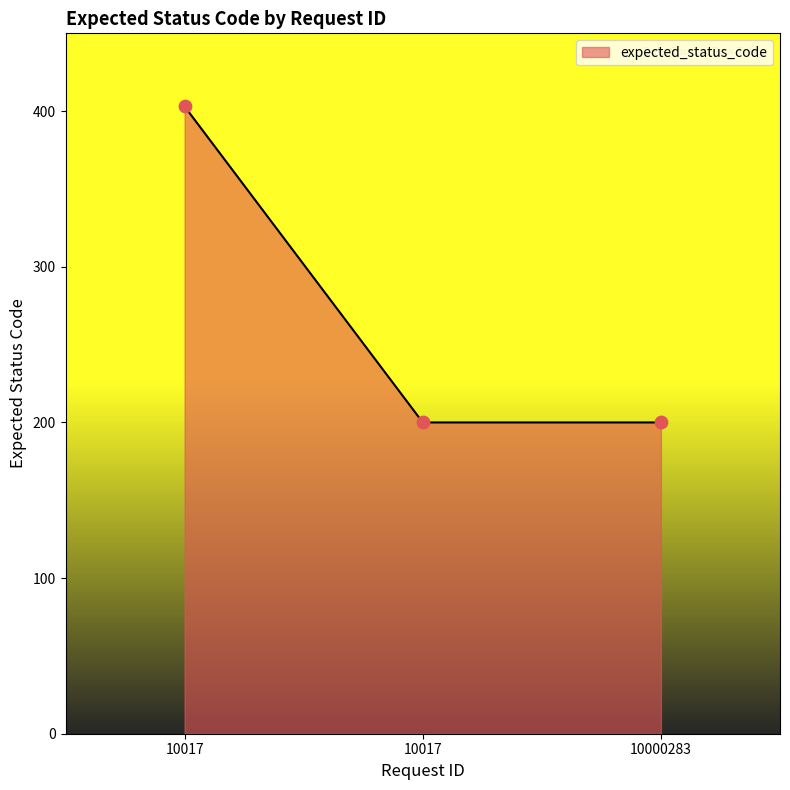

How many lines are shown in the chart?

1